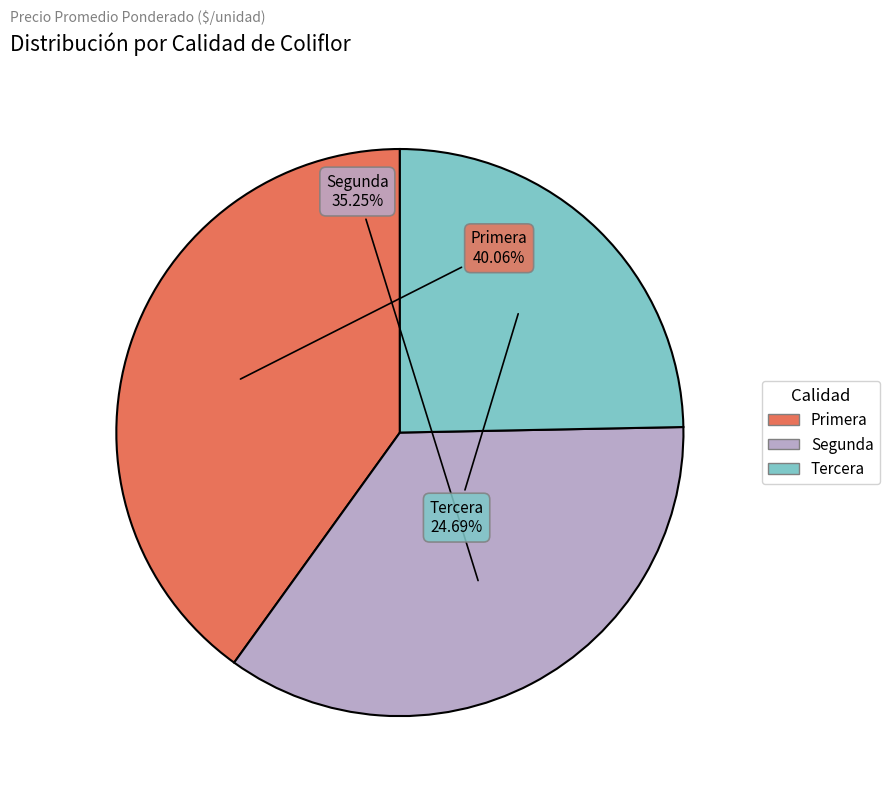

Approximately how many times larger is the value at Primera compared to Segunda?

1.1